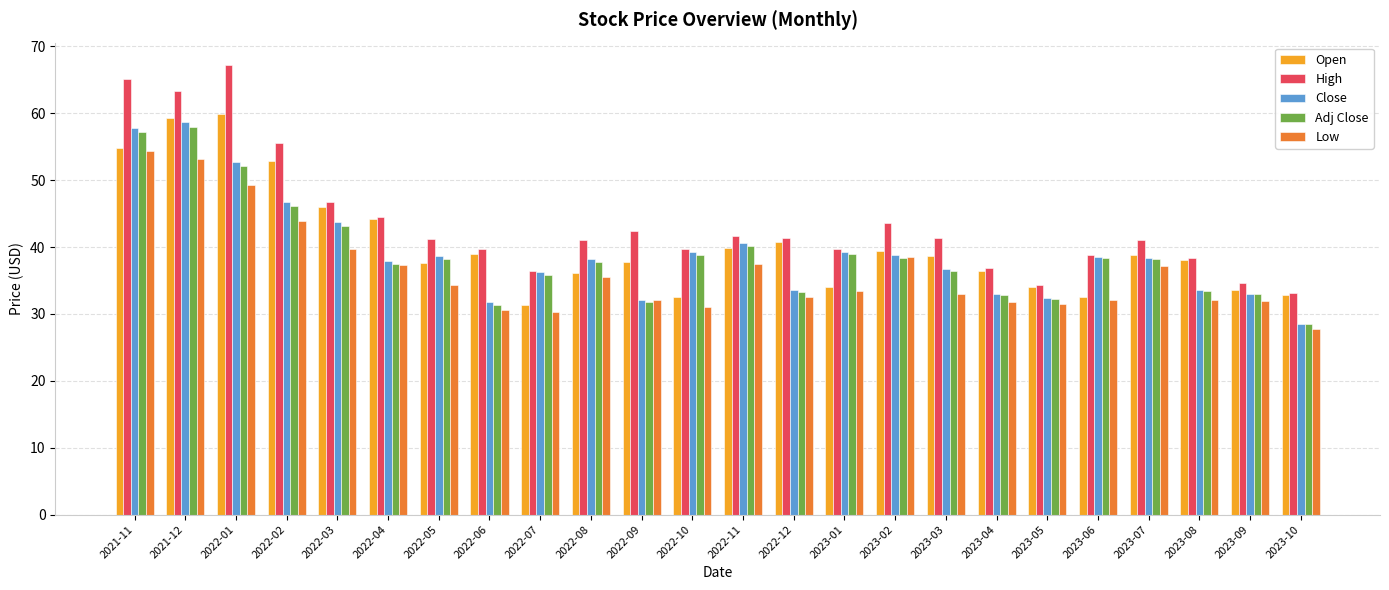

What is the greatest value displayed?

67.2